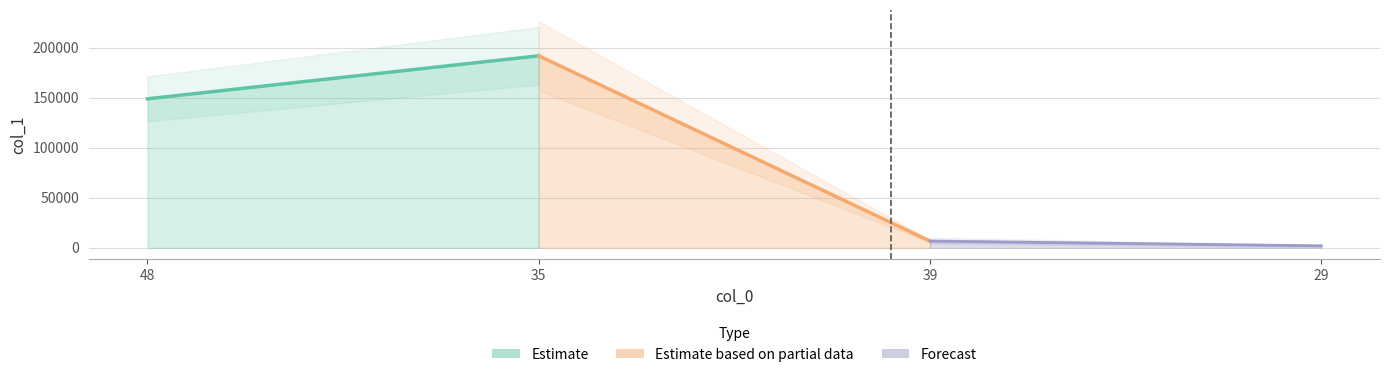

Which label corresponds to the largest value in the chart?

35